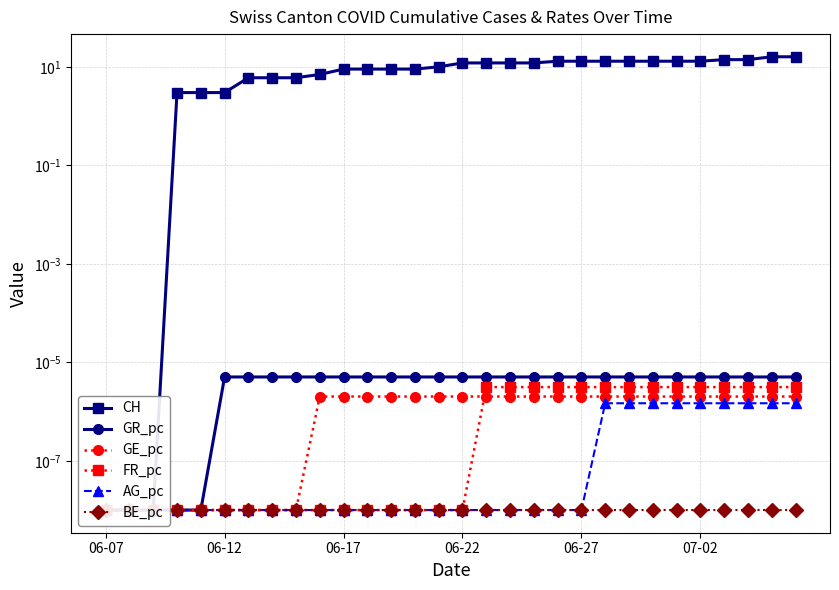

The GE_pc series shows 0.0 at 06-22. True or false?

False